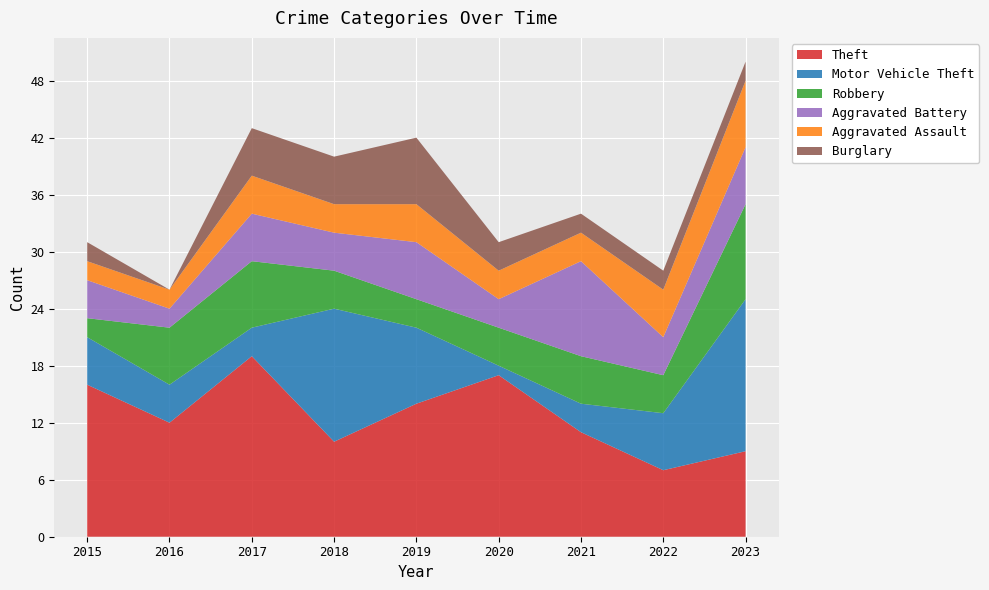

Reading left to right, extract all data points from this chart.

Theft: 16	12	19	10	14	17	11	7	9
Motor Vehicle Theft: 5	4	3	14	8	1	3	6	16
Robbery: 2	6	7	4	3	4	5	4	10
Aggravated Battery: 4	2	5	4	6	3	10	4	6
Aggravated Assault: 2	2	4	3	4	3	3	5	7
Burglary: 2	0	5	5	7	3	2	2	2